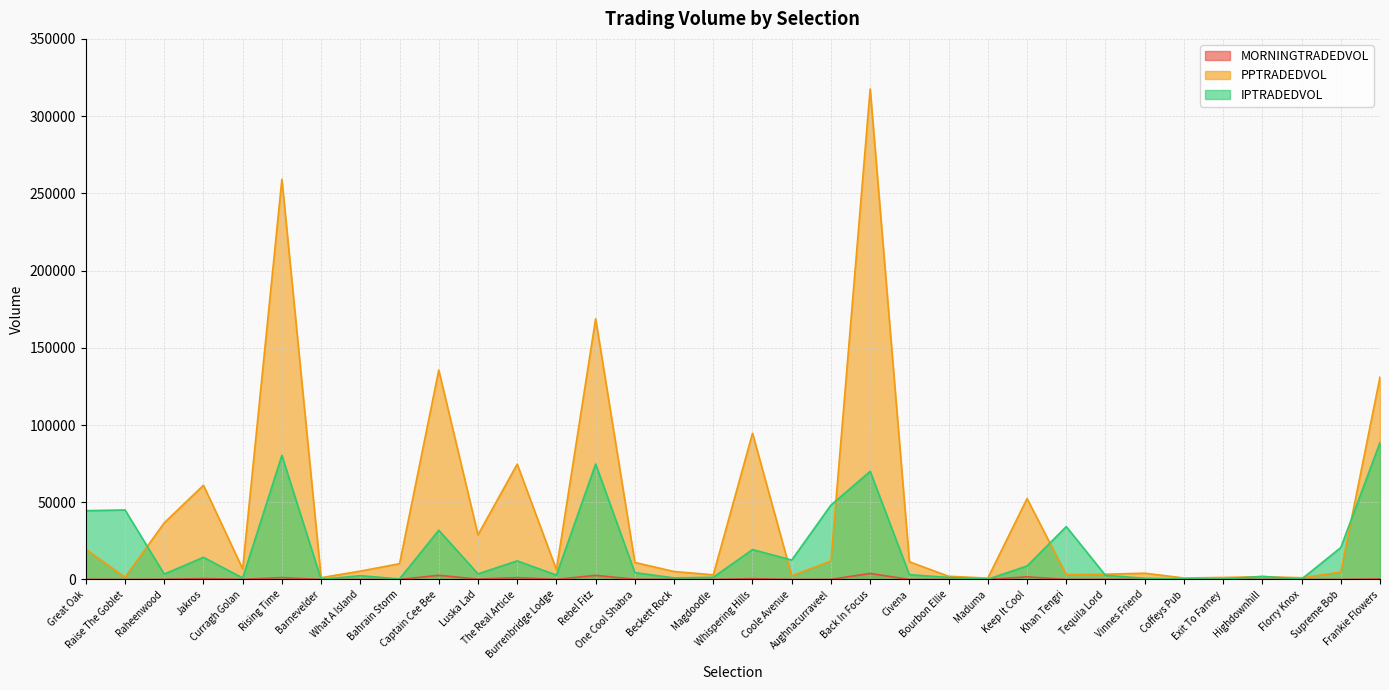

At which category does PPTRADEDVOL reach its first local peak?

Jakros